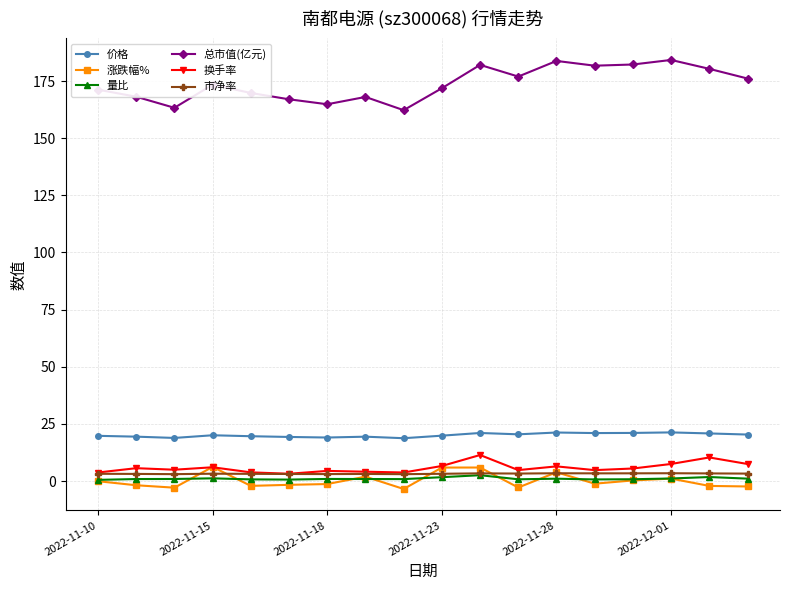

True or false: 涨跌幅% and 量比 intersect in this chart.

True